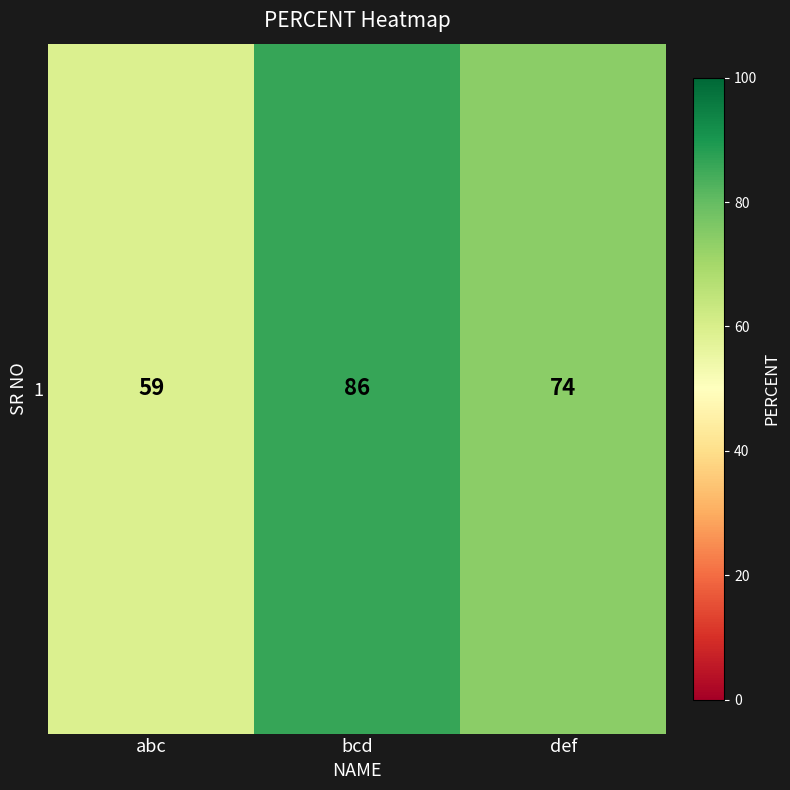

What is the minimum value shown in the chart?

59